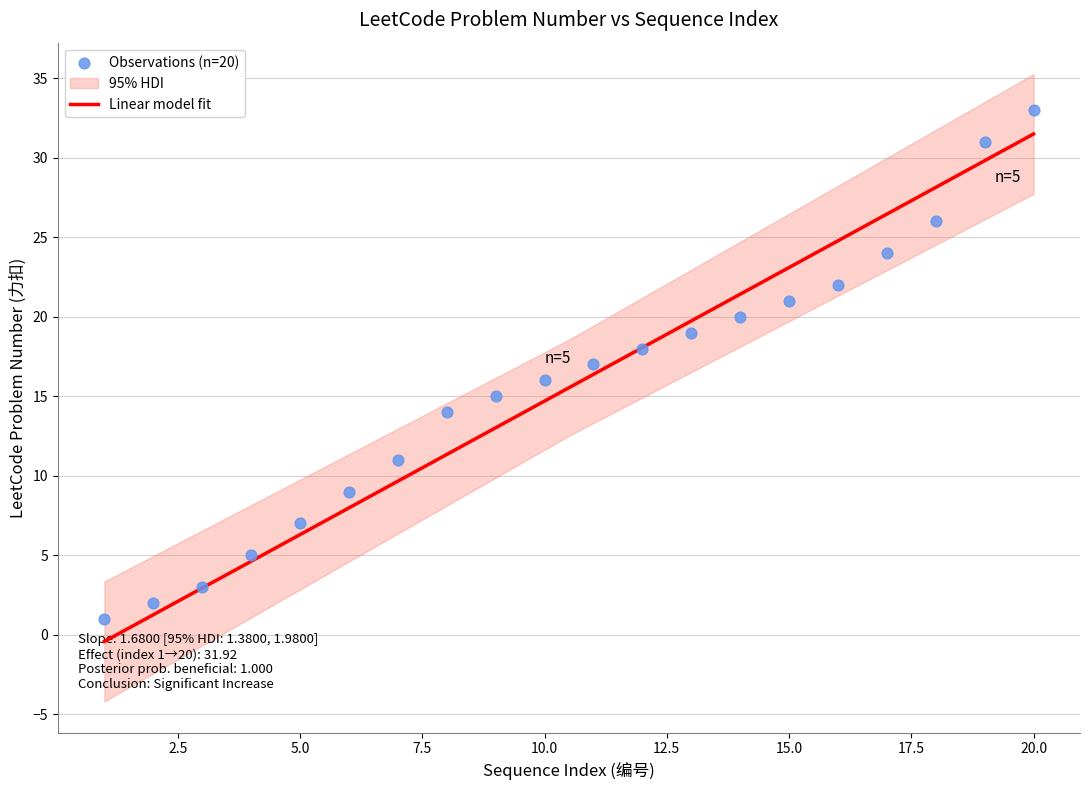

What is the ratio of the value at 4 to the value at 1?

5.0